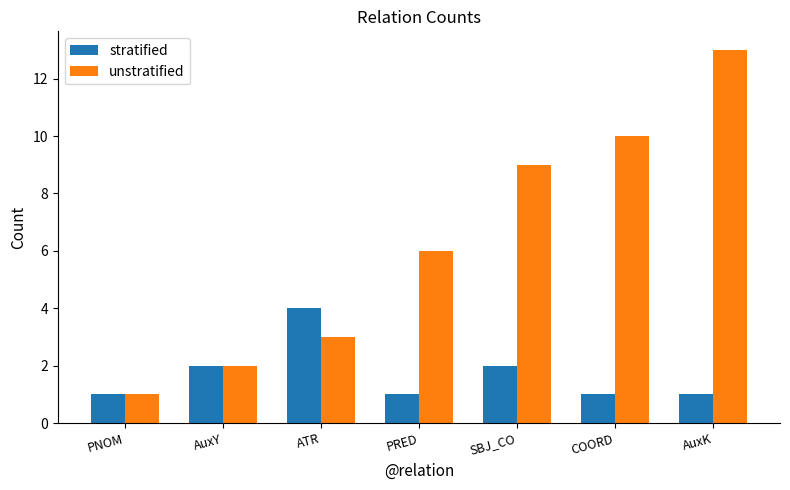

Which series has the widest spread of values?

unstratified